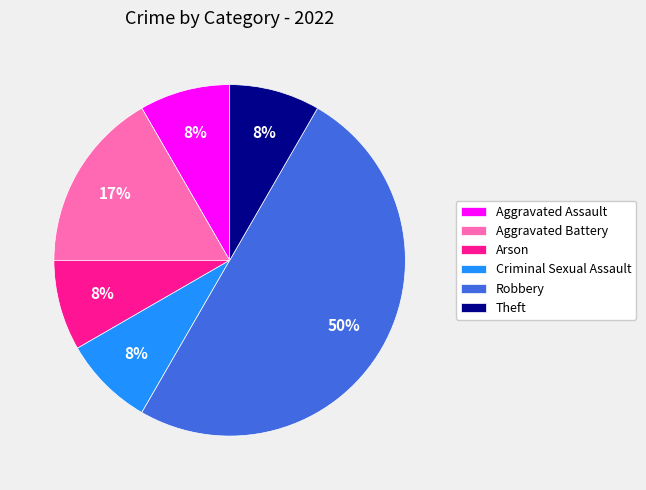

Which category has the biggest portion of the pie?

Robbery